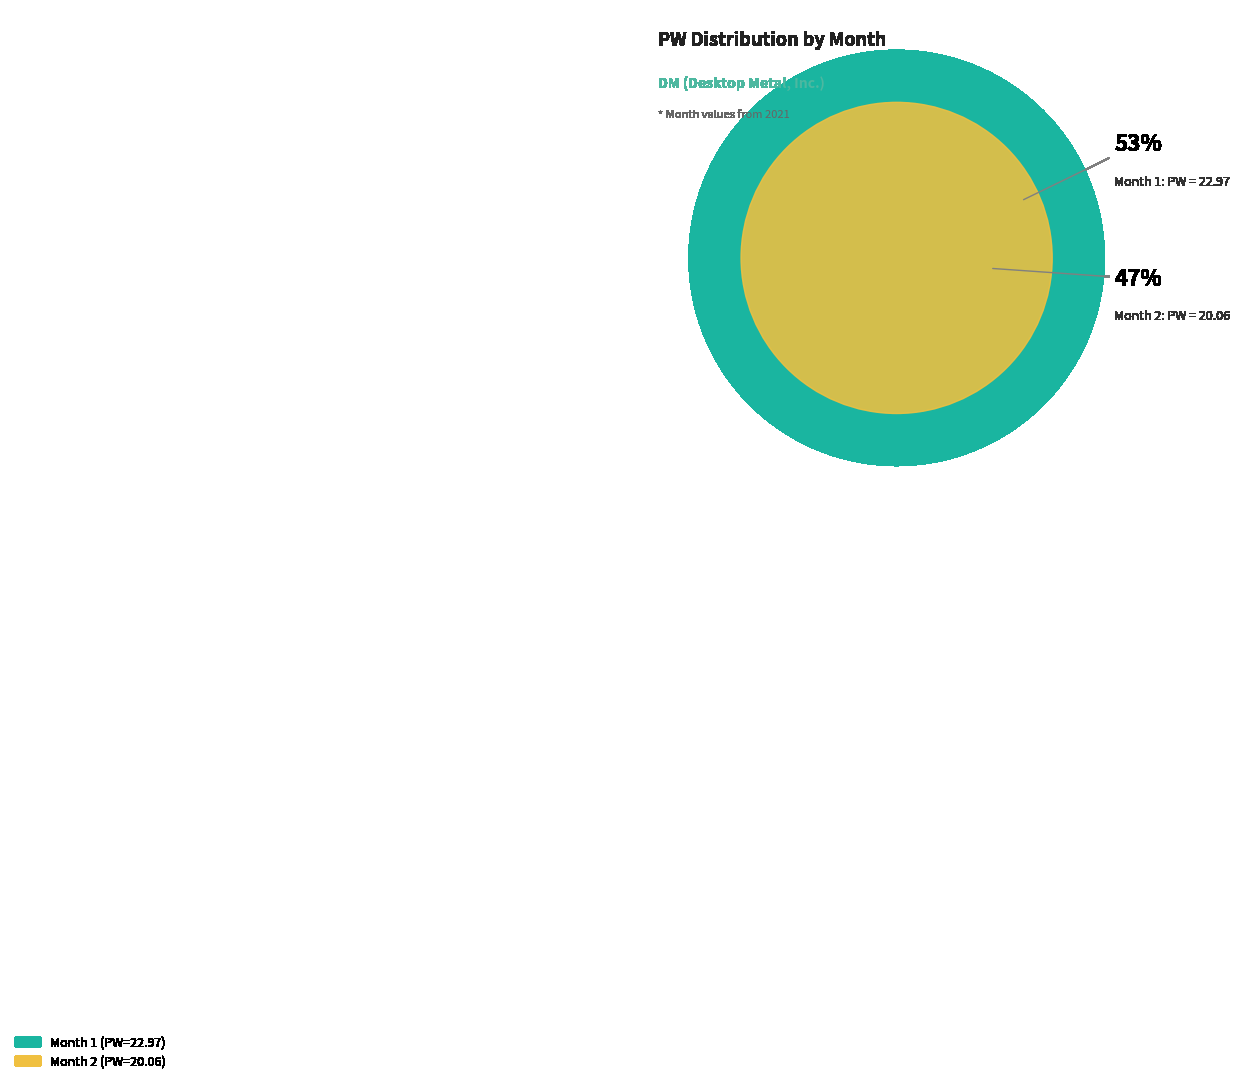

Count the number of slices in the pie.

2